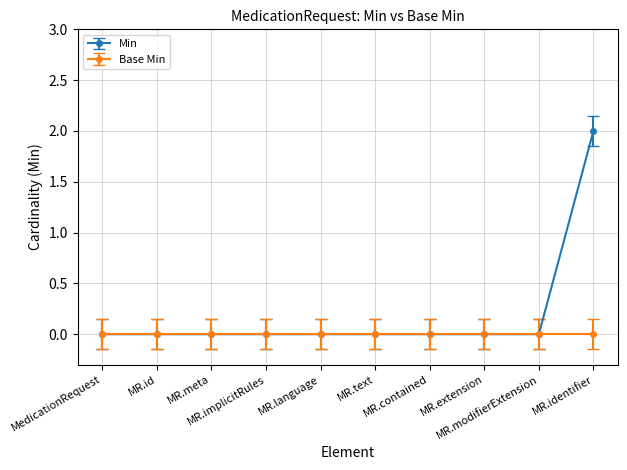

Which series has the largest total across all categories?

Min